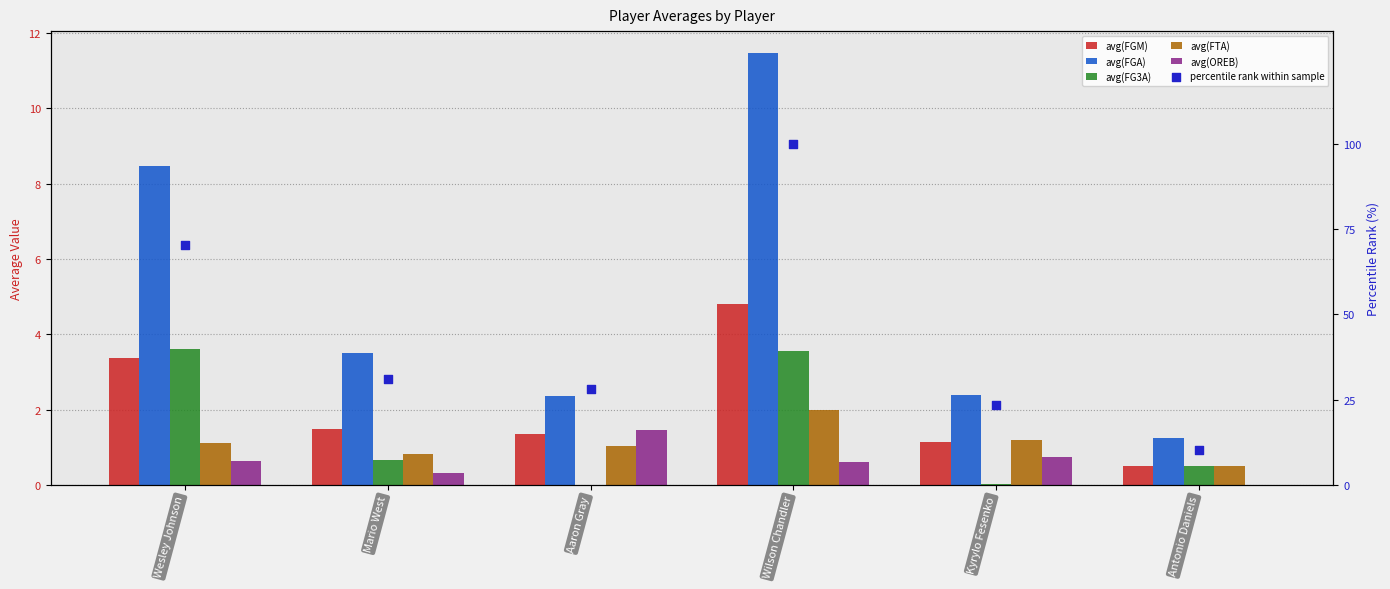

Which series has the widest spread of Y values?

percentile rank within sample